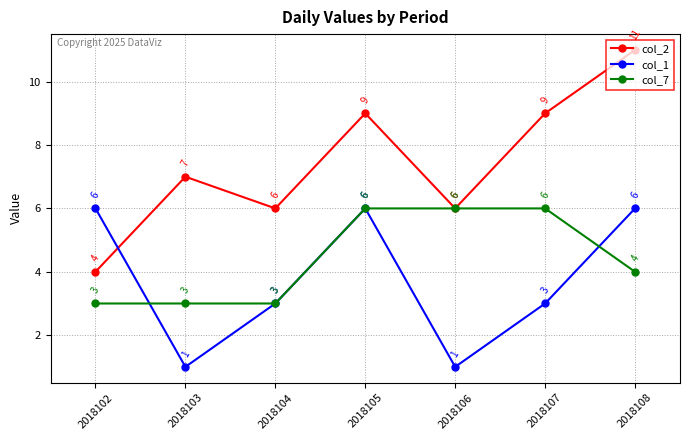

List the series in order of their overall mean, lowest first.

col_1, col_7, col_2